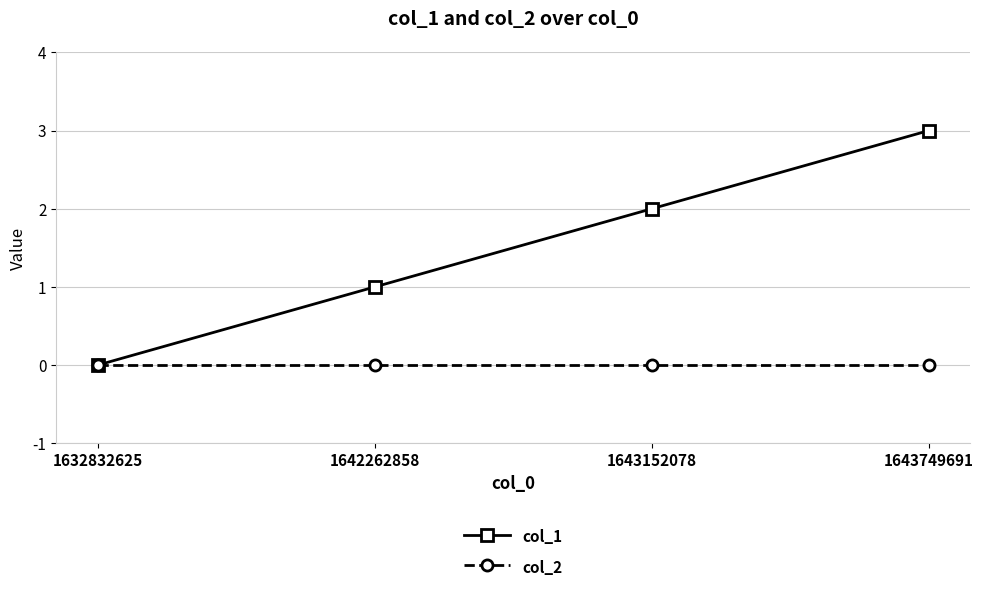

Reading right to left, what are all the values shown in this chart?

col_1: 3	2	1	0
col_2: 0	0	0	0